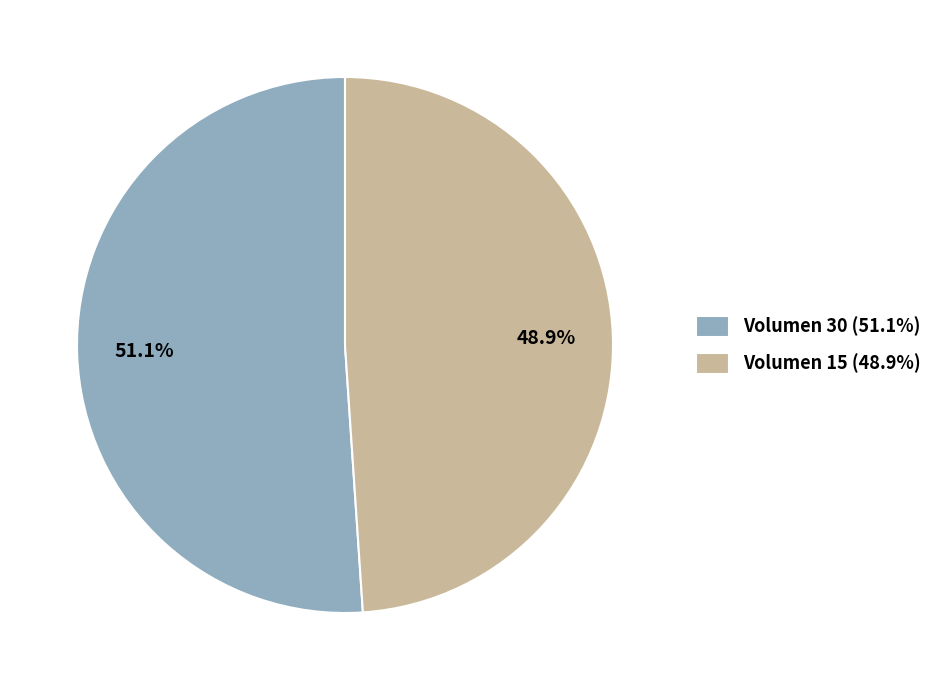

Rank the categories by value from highest to lowest.

Volumen 30, Volumen 15